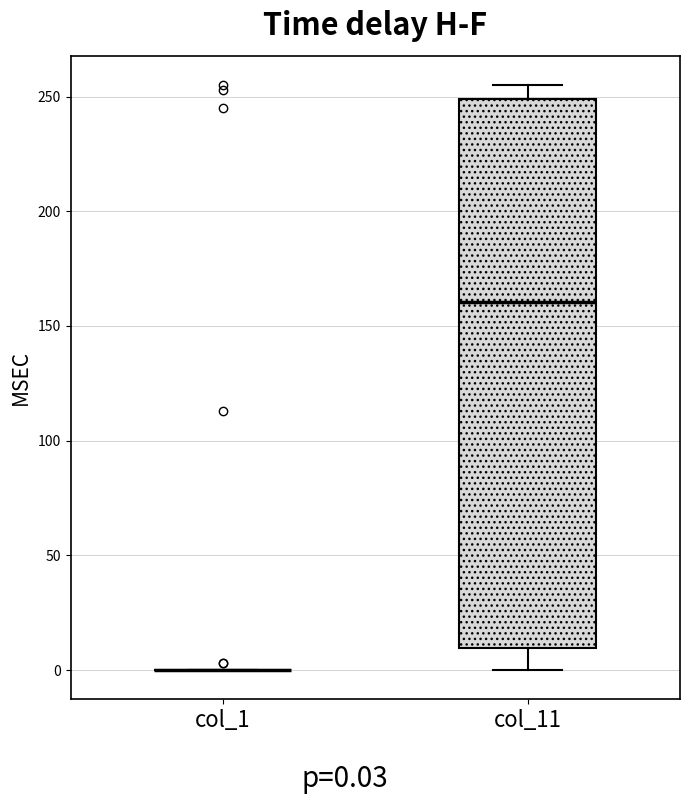

Comparing the boxes themselves (not the whiskers), which one is the tallest?

col_11